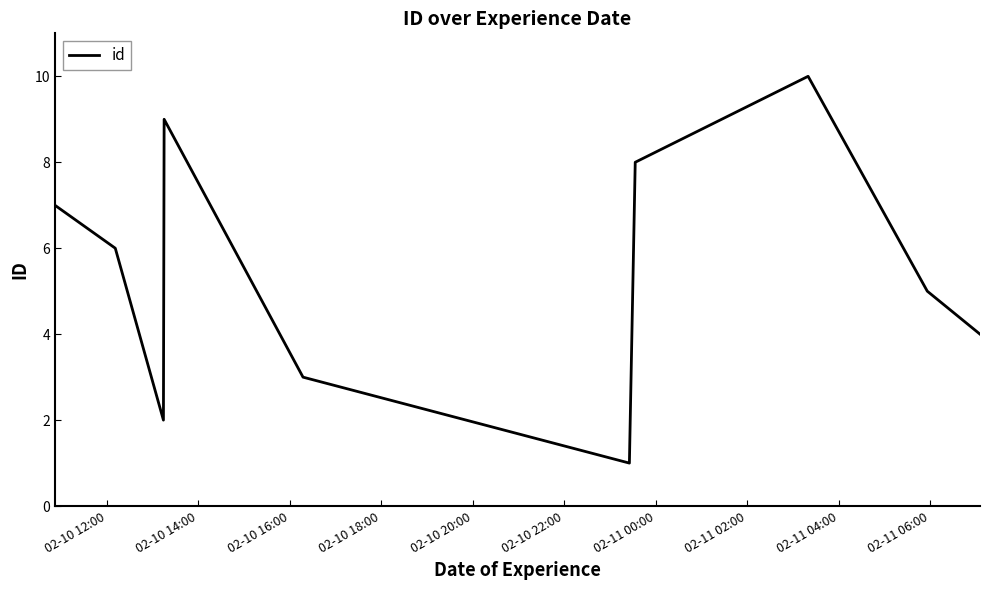

How many values are below 6?

5